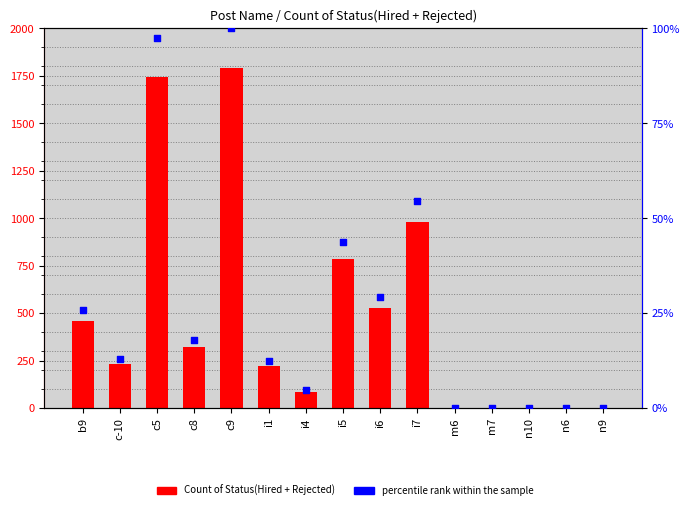

Which series reaches the minimum Y coordinate?

percentile rank within the sample